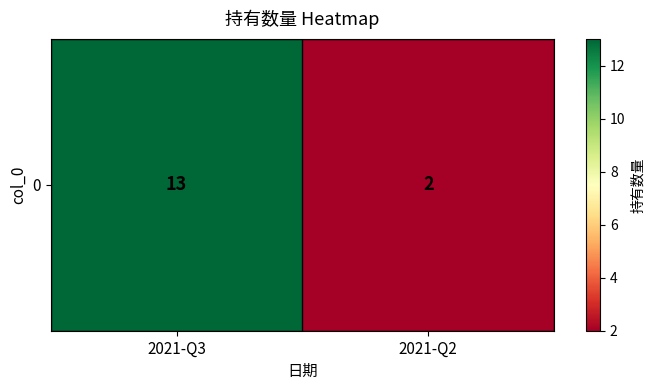

How many values are below 13?

1